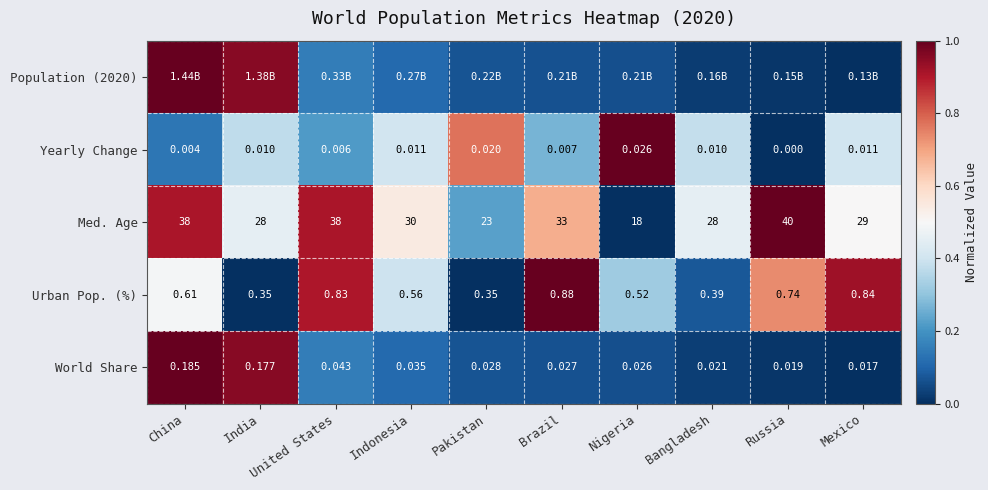

Which series has the widest spread of values?

Population (2020)